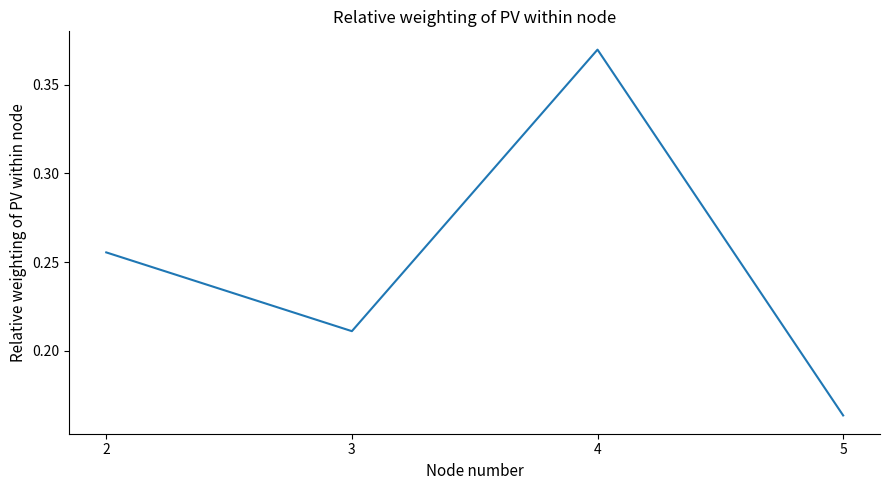

At which category does the data reach its first local peak?

4